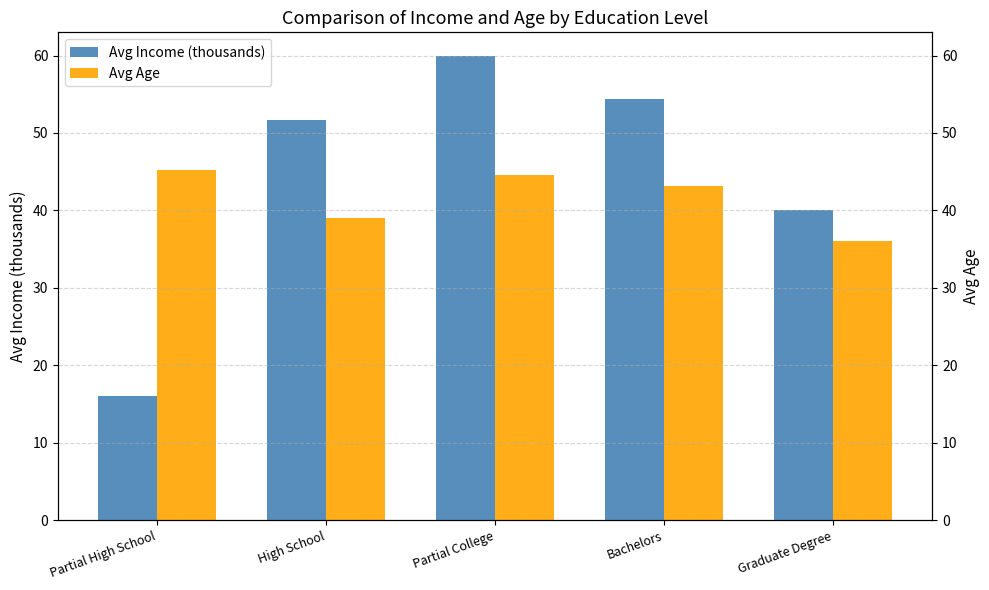

How many data points in Avg Age are above 43?

3